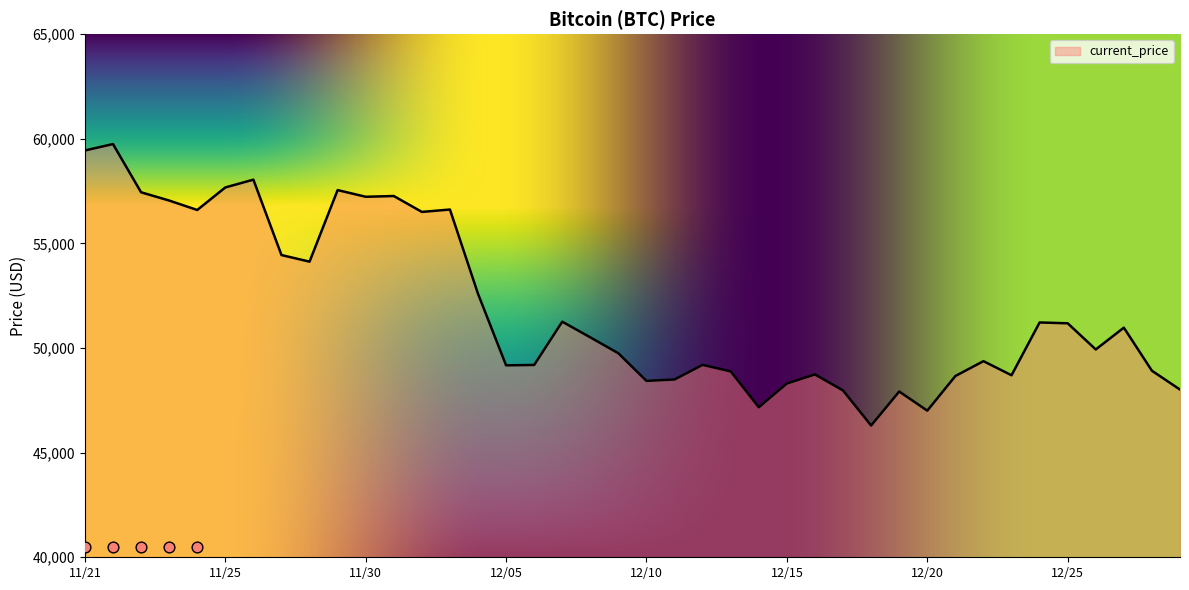

What is the change in value from 12/05 to 12/22?

+200